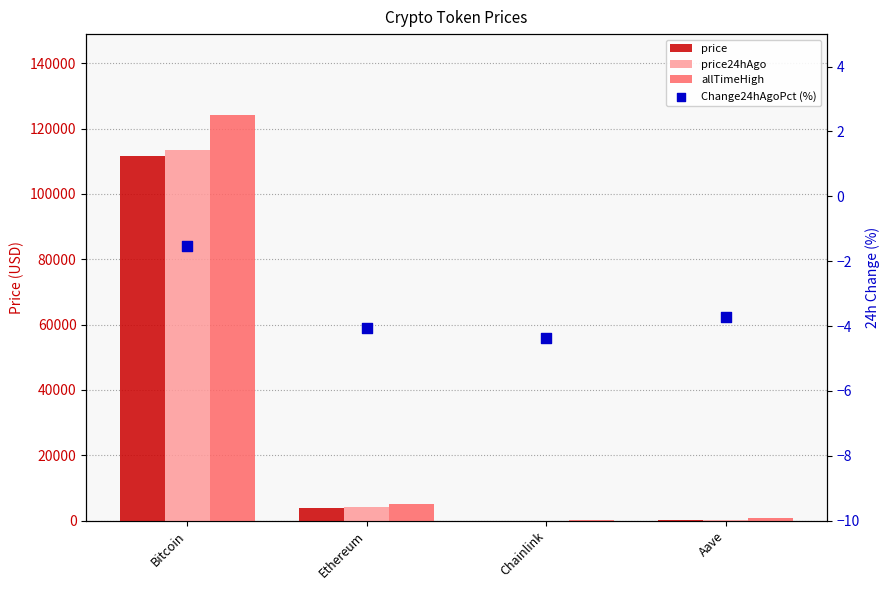

At which category is the sum across all series the highest?

Bitcoin